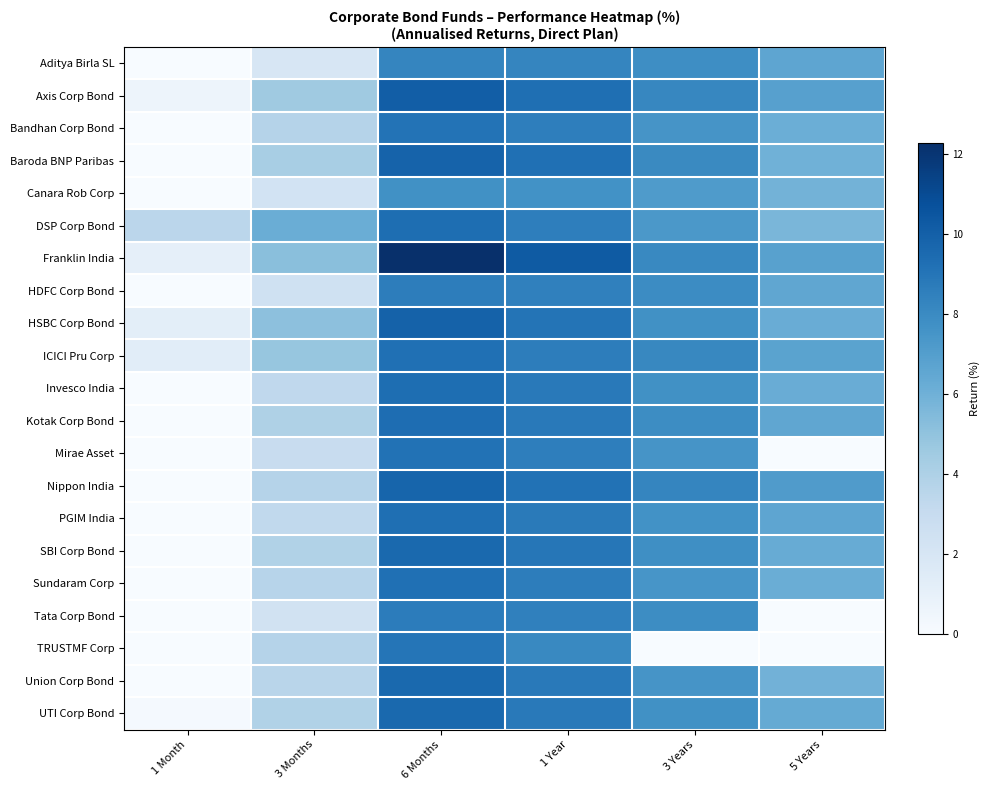

How many categories are shown in the chart?

6